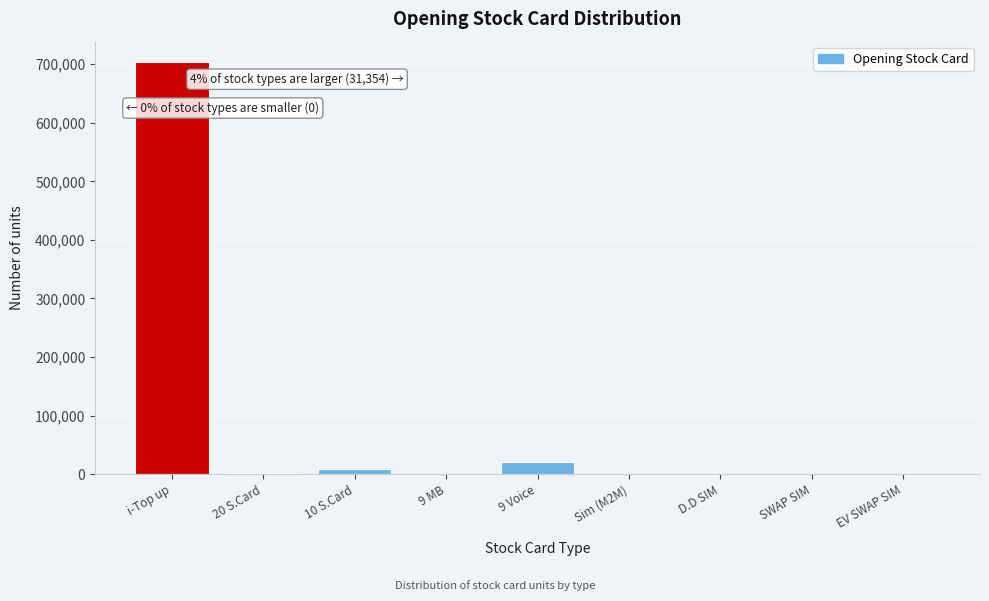

The value at i-Top up is 703379. True or false?

True